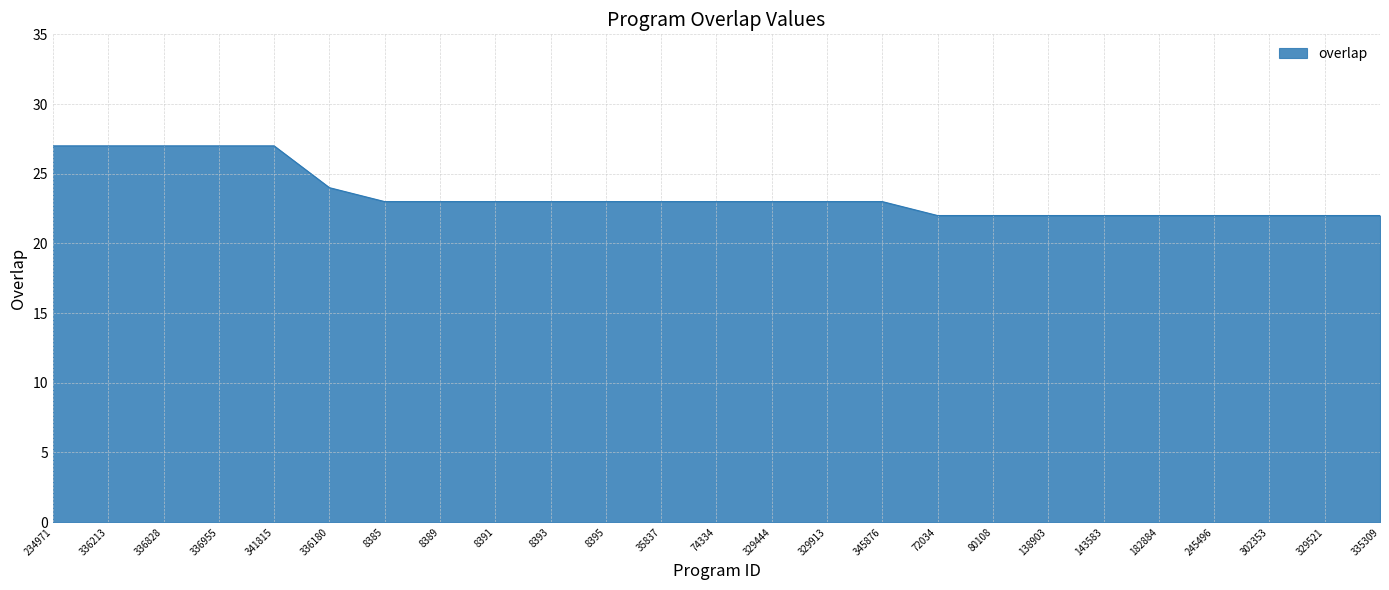

Read the value at 329913.

23